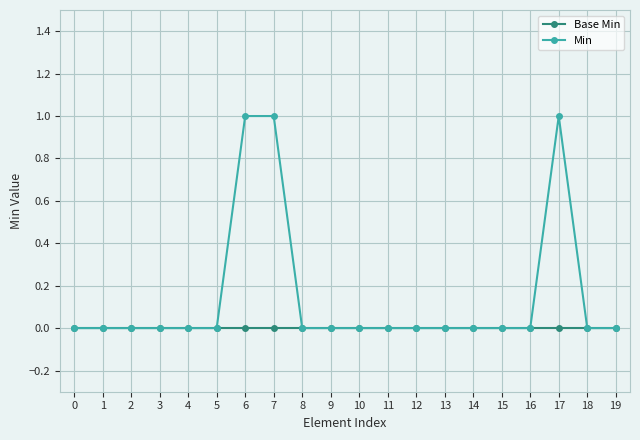

The Min series shows 1 at 6. True or false?

True